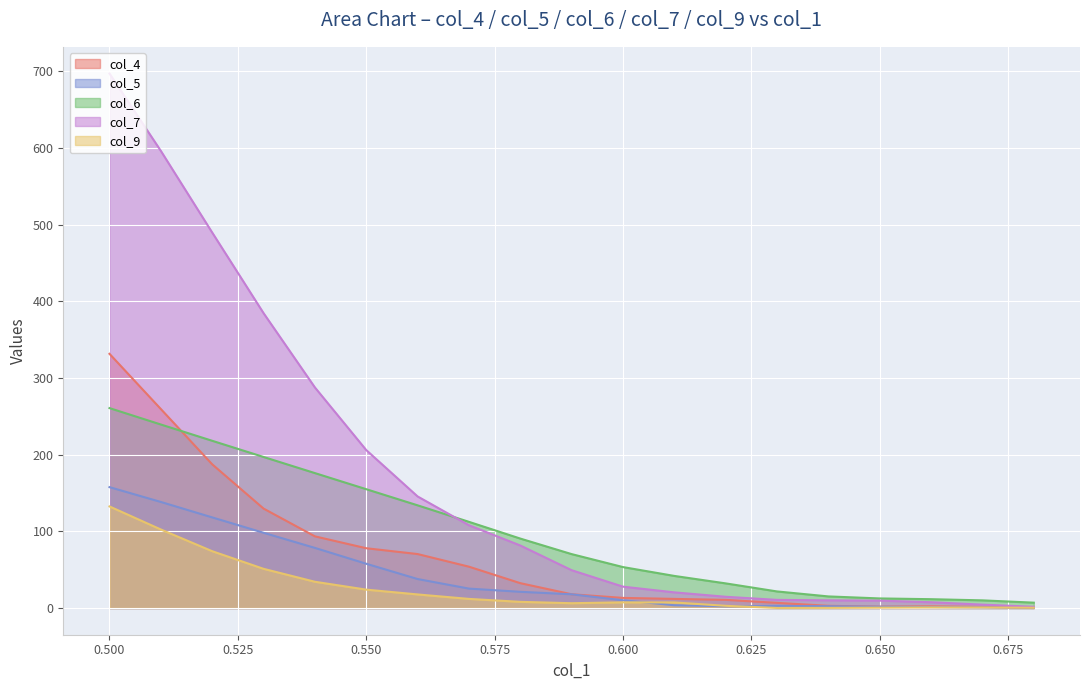

At which label does col_7 first exceed 49?

0.59